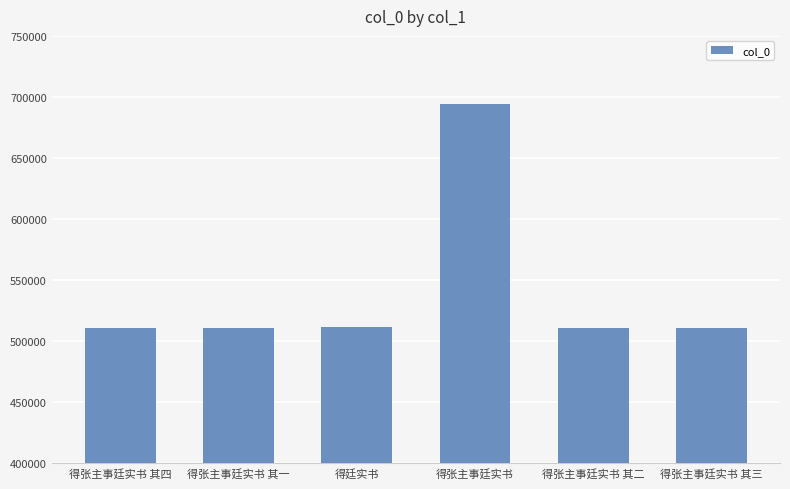

Which category has the highest value across all series?

得张主事廷实书